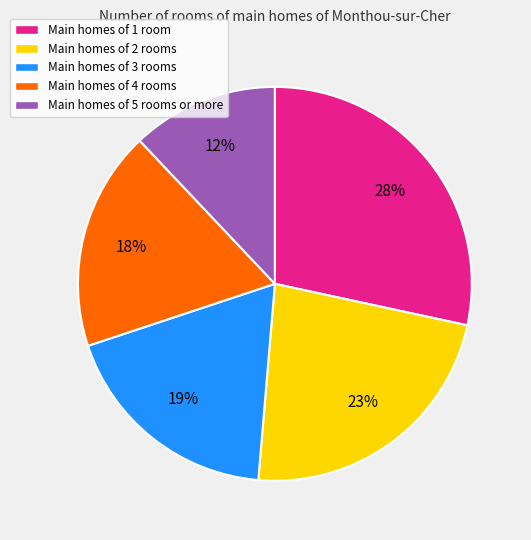

To the nearest percent, what percentage of the pie is Main homes of 1 room?

28%